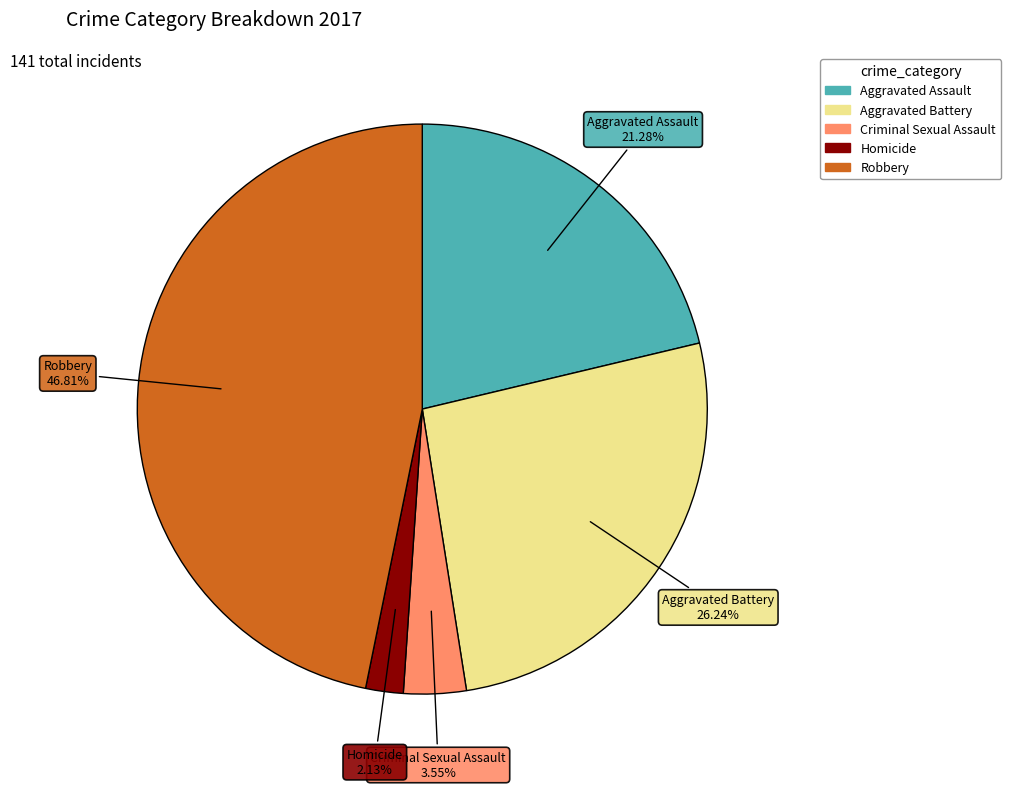

What is the smallest slice in the pie chart?

Homicide